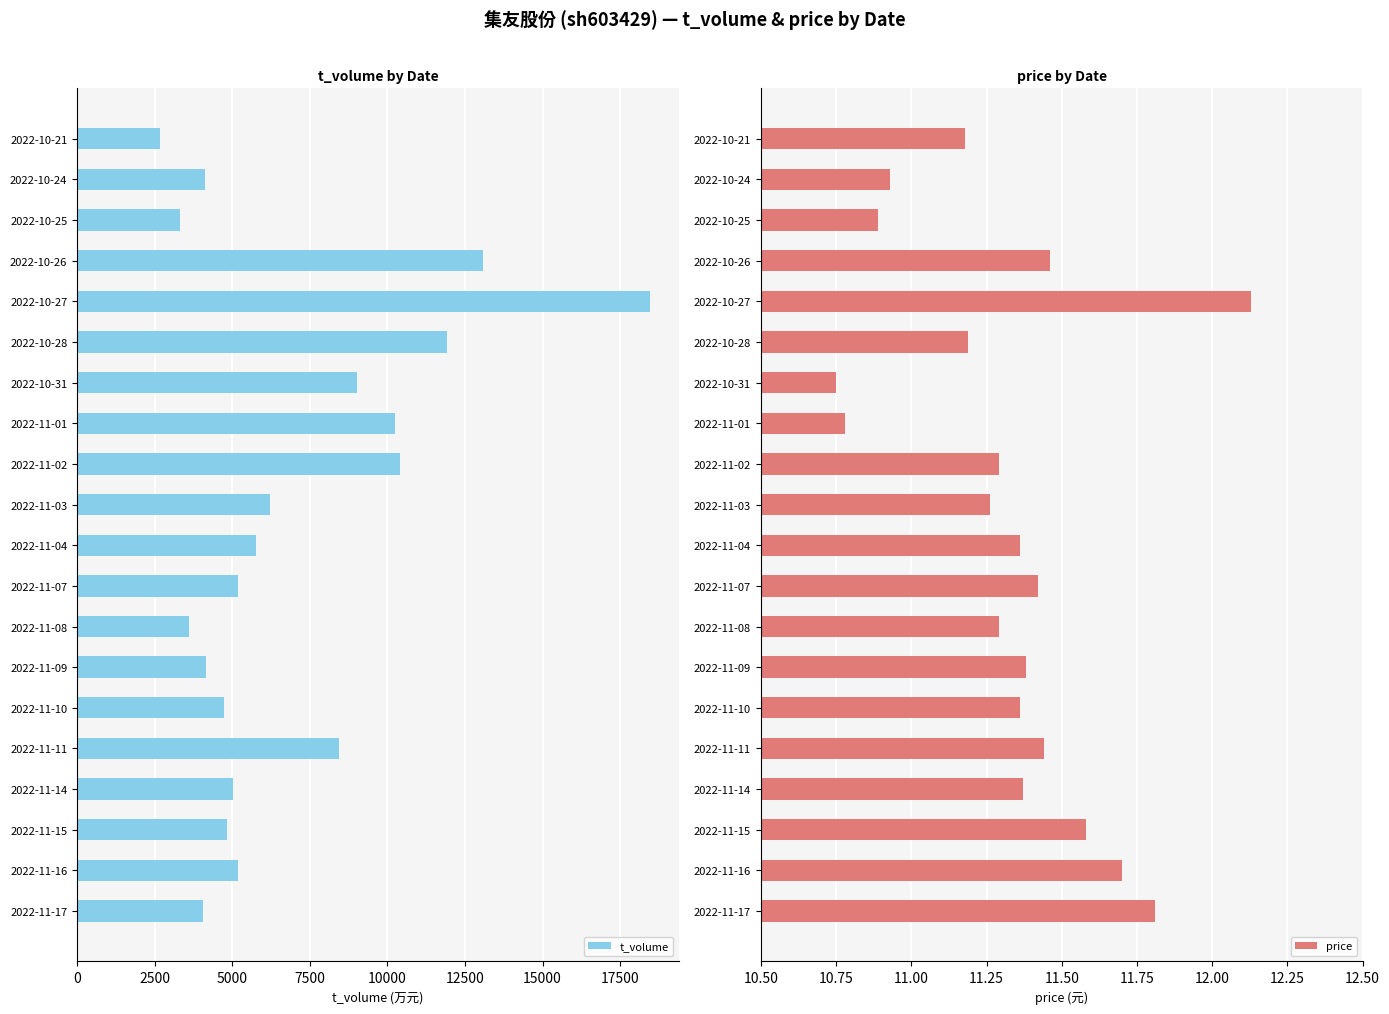

At which label does t_volume reach its peak?

2022-10-27